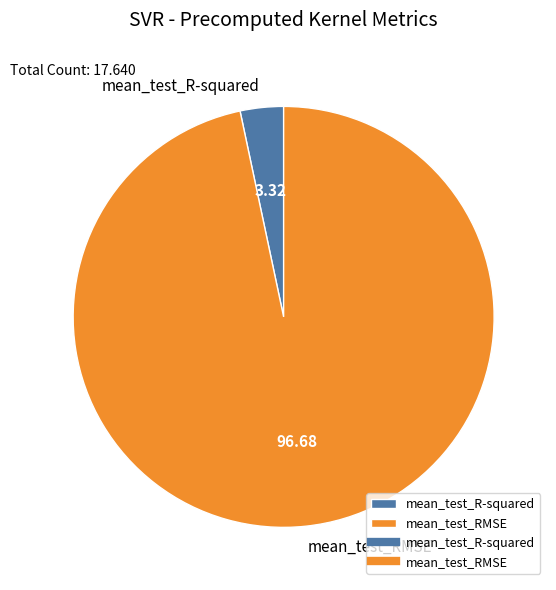

Is there a majority slice in this chart?

Yes